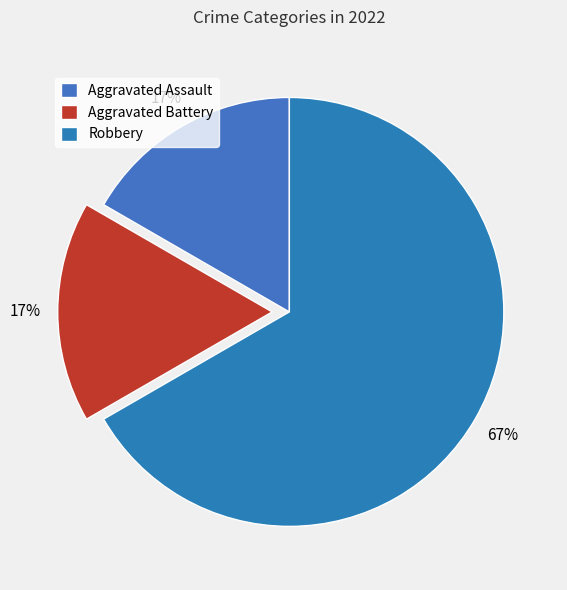

What is the ratio of the value at Aggravated Assault to the value at Aggravated Battery?

1.0